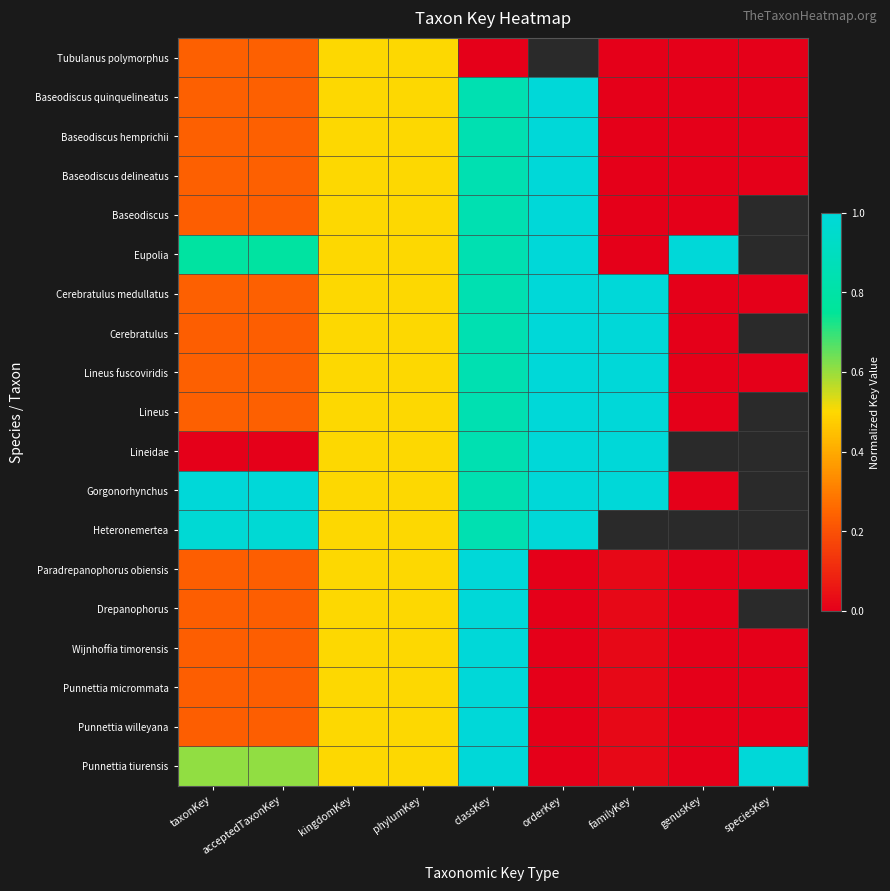

Which label corresponds to the smallest value in the chart?

classKey